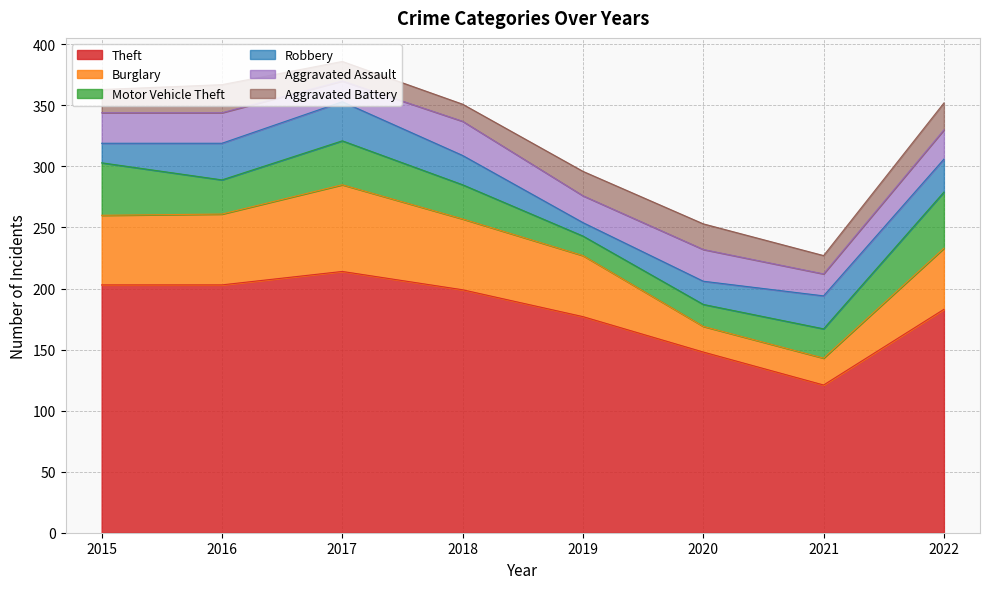

How many data points in Motor Vehicle Theft are above 28?

3